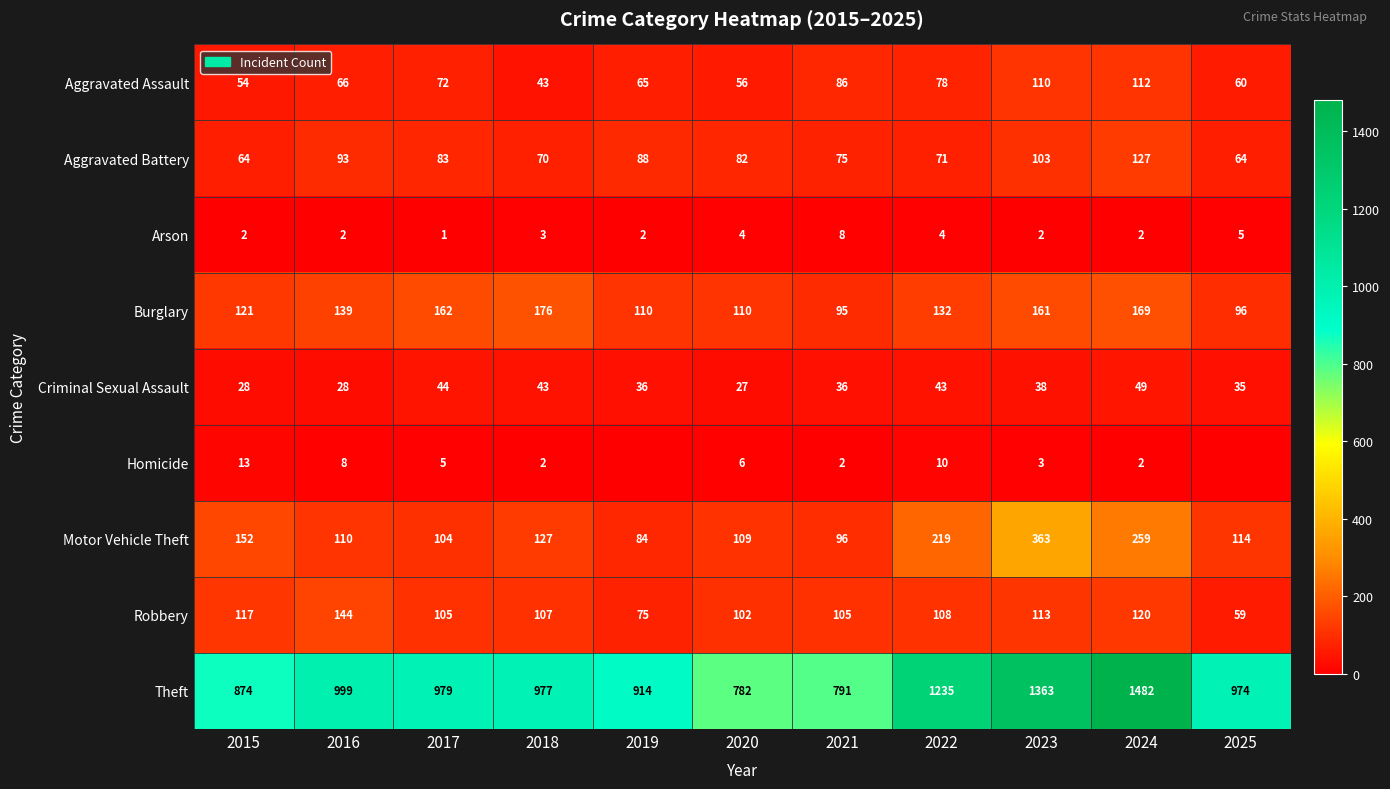

At how many categories does at least one series exceed 436?

11